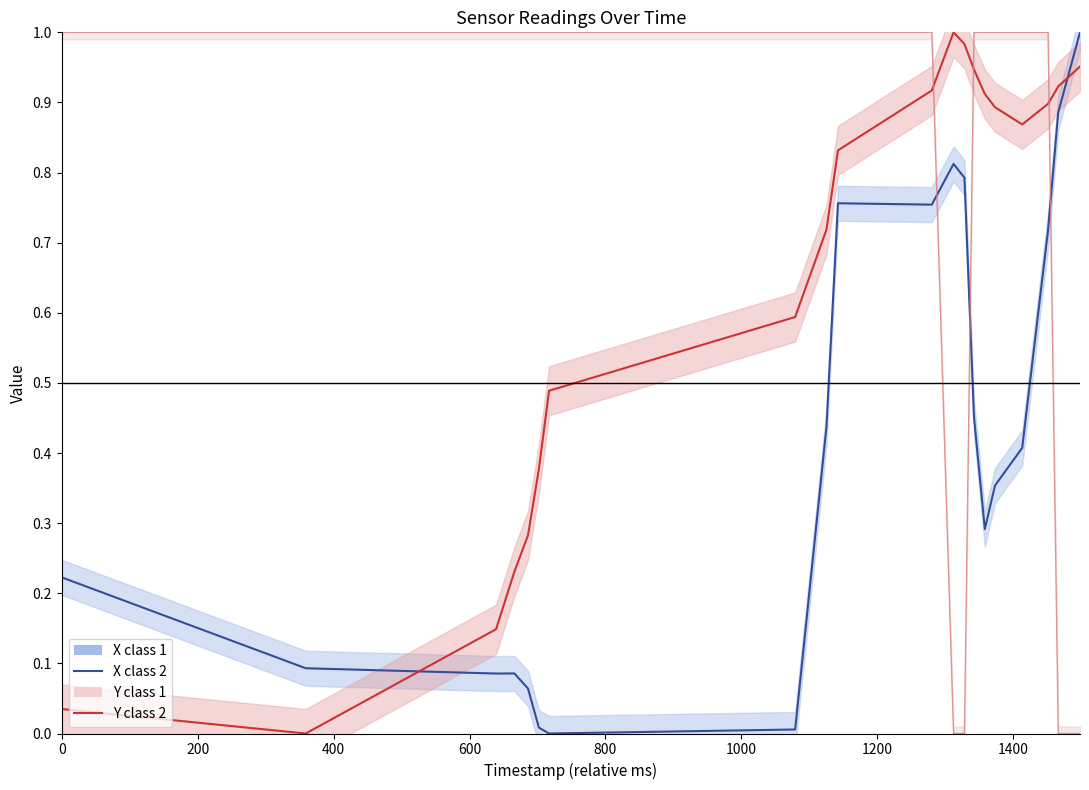

Which series ends up on top after the final intersection of X class 2 and Label class 2?

X class 2